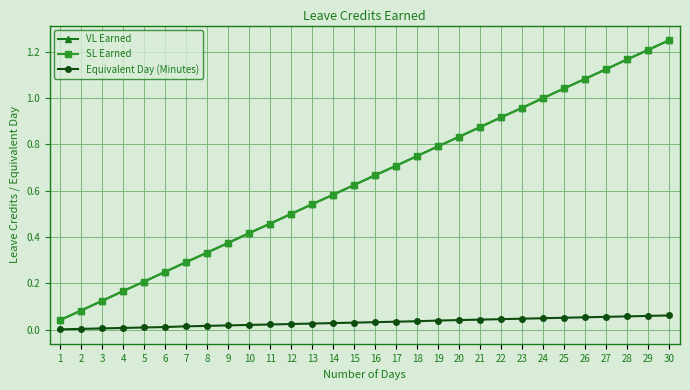

Which series has the largest total across all categories?

VL Earned